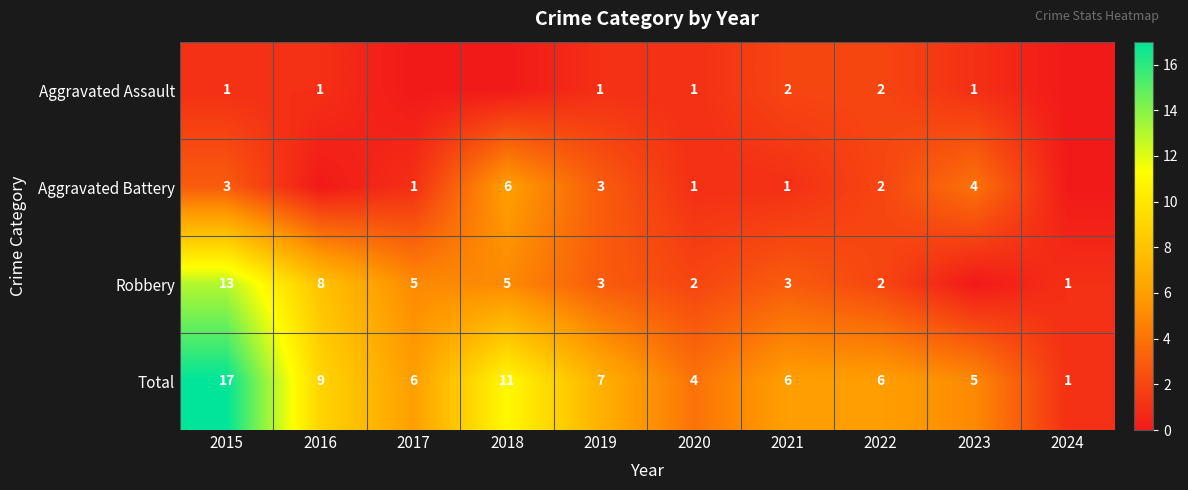

Which label corresponds to the largest value in the chart?

2015